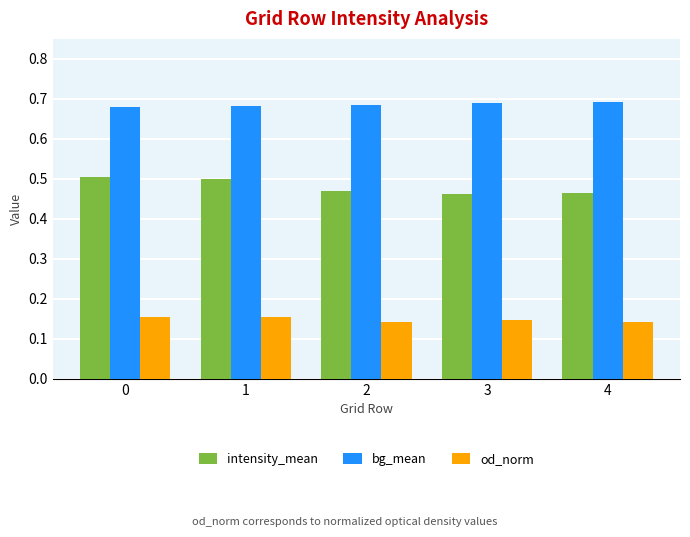

How many groups of bars are there?

5